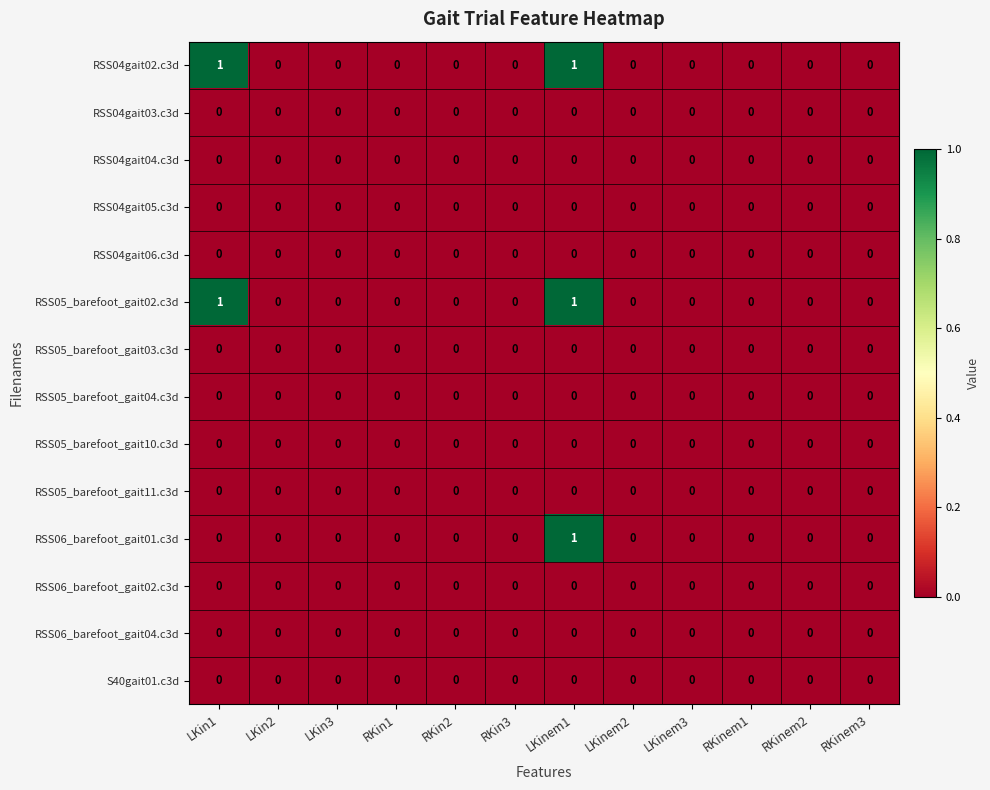

The RSS06_barefoot_gait04.c3d series shows 0 at LKinem1. True or false?

True